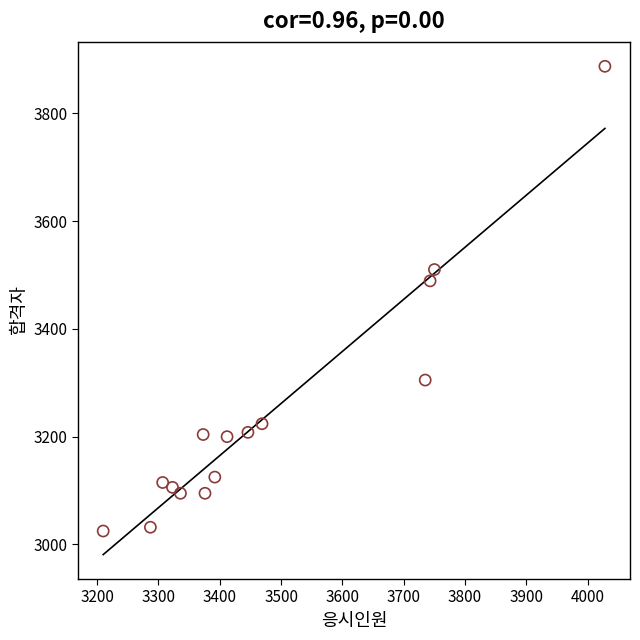

What is the range of Y values (max minus min)?

862